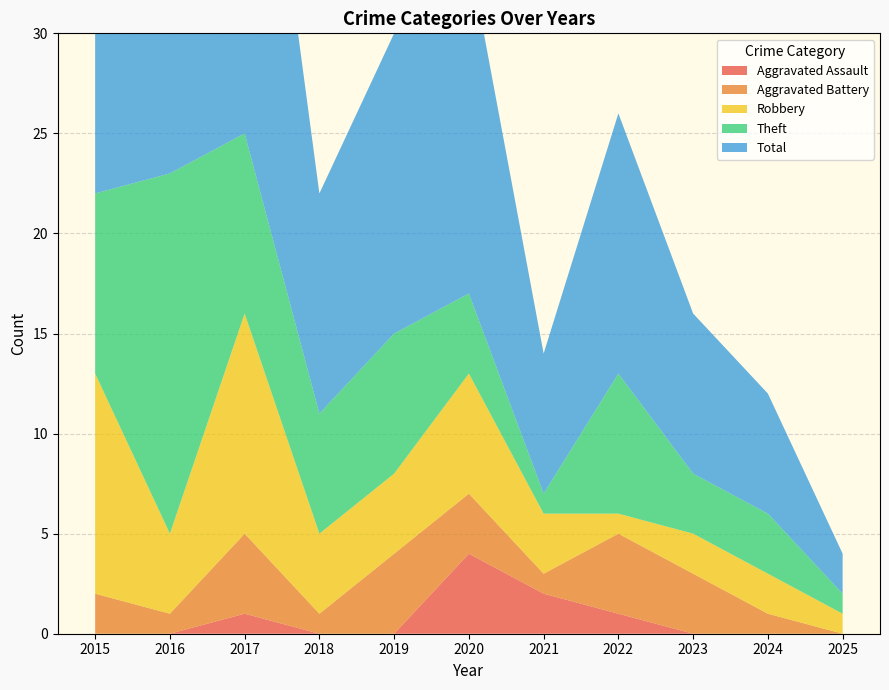

Reading right to left, transcribe all the data shown in this chart.

Aggravated Assault: 0	0	0	1	2	4	0	0	1	0	0
Aggravated Battery: 0	1	3	4	1	3	4	1	4	1	2
Robbery: 1	2	2	1	3	6	4	4	11	4	11
Theft: 1	3	3	7	1	4	7	6	9	18	9
Total: 2	6	8	13	7	17	15	11	25	23	23